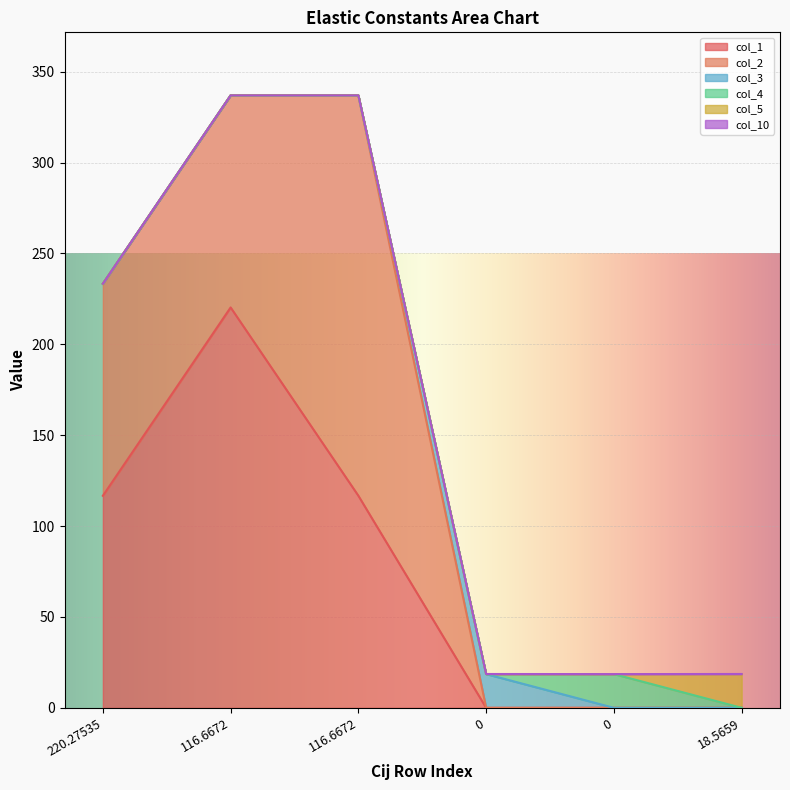

True or false: col_5 and col_10 cross at least once.

False